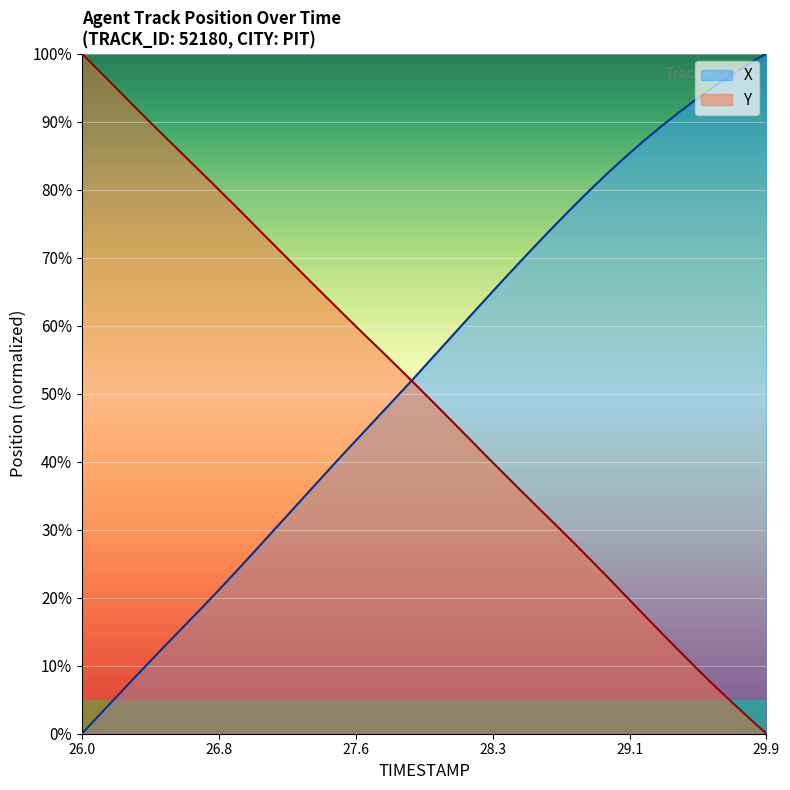

How many positive values does the X series have?

39